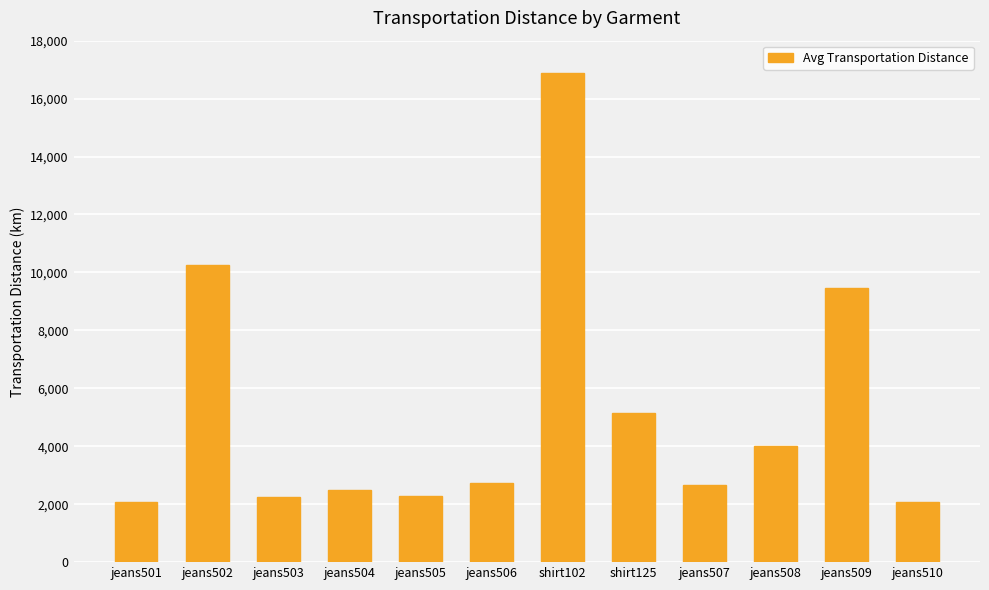

Is it true that the value at jeans509 is 4938?

False